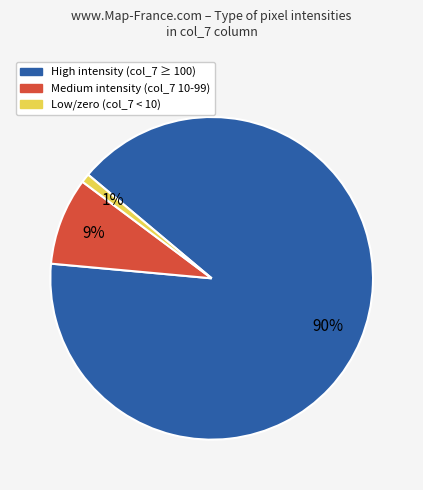

To the nearest percent, what is the difference between the largest and smallest slice percentages?

89%